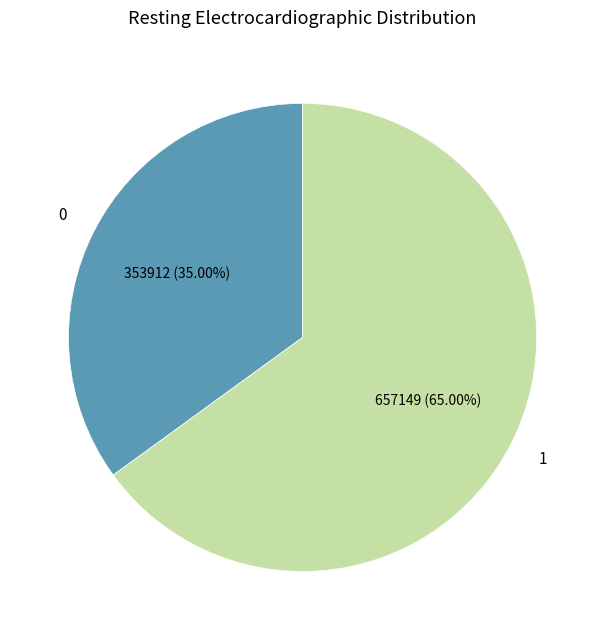

To the nearest percent, what is the difference between the largest and smallest slice percentages?

30%